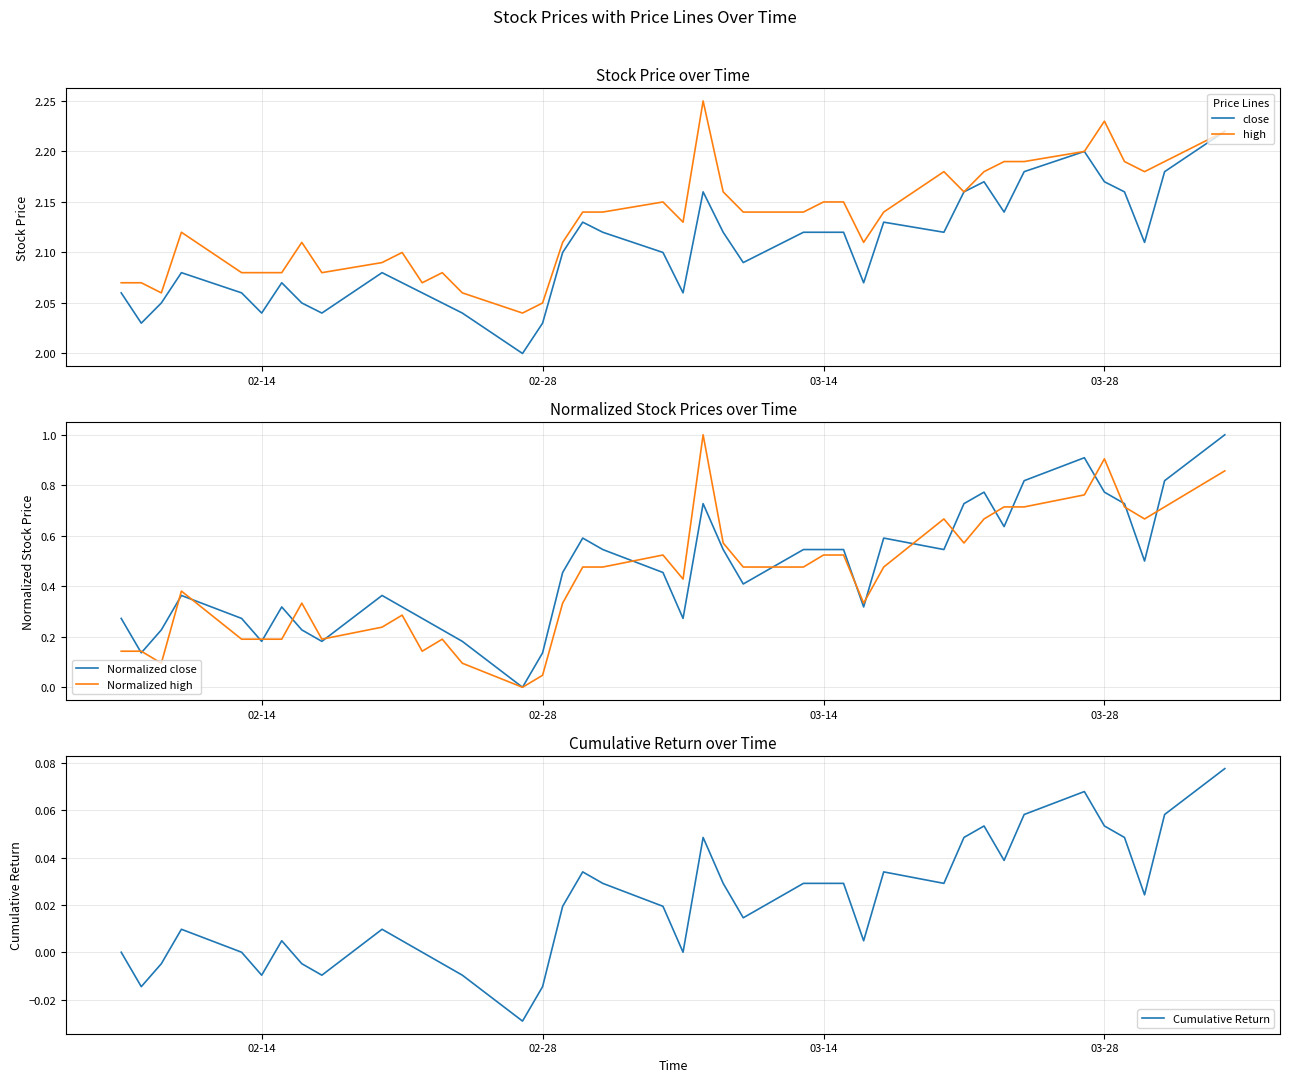

Does the chart have visible grid lines?

Yes